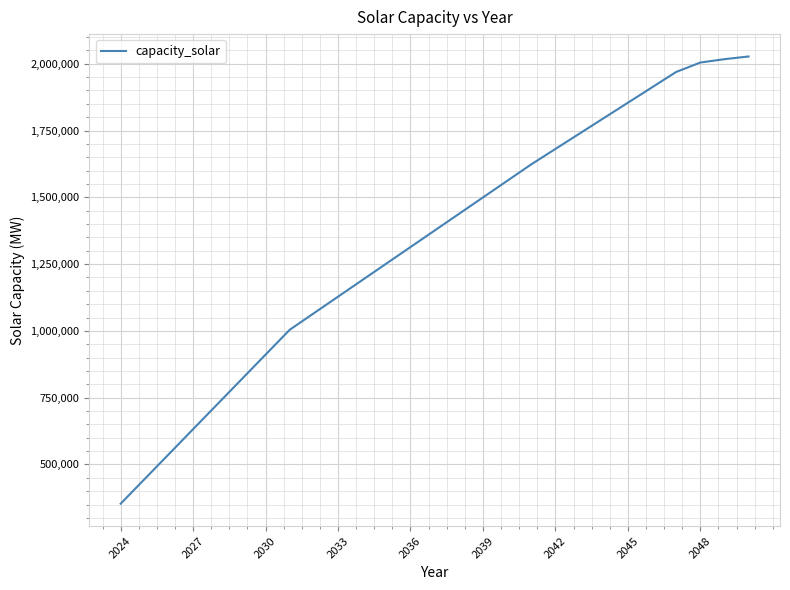

What is the difference between the maximum and minimum values?

1674153.6